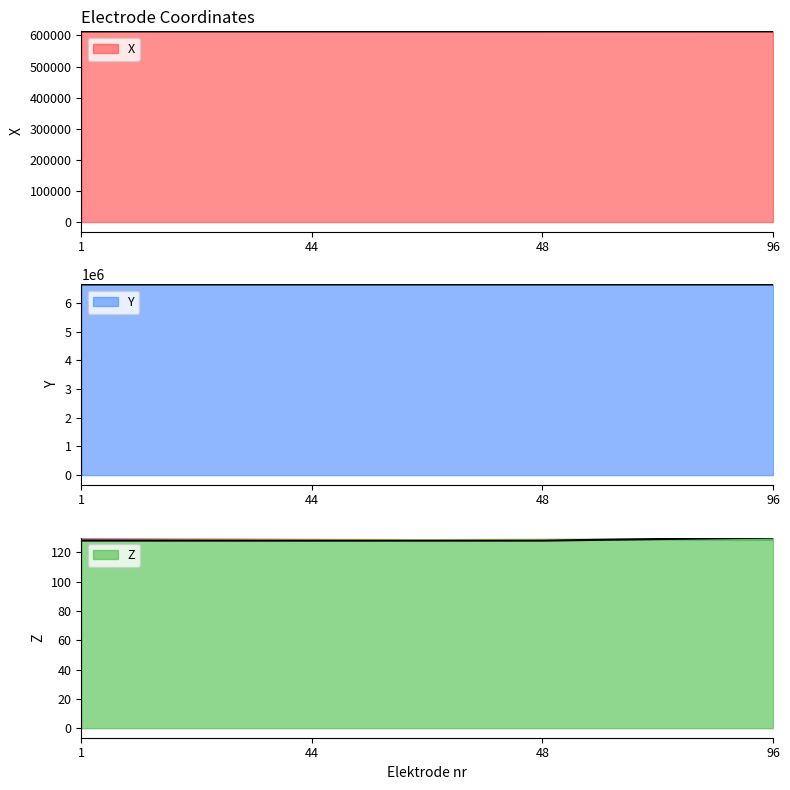

List the series in order of their peak value, highest first.

Y, X, Z